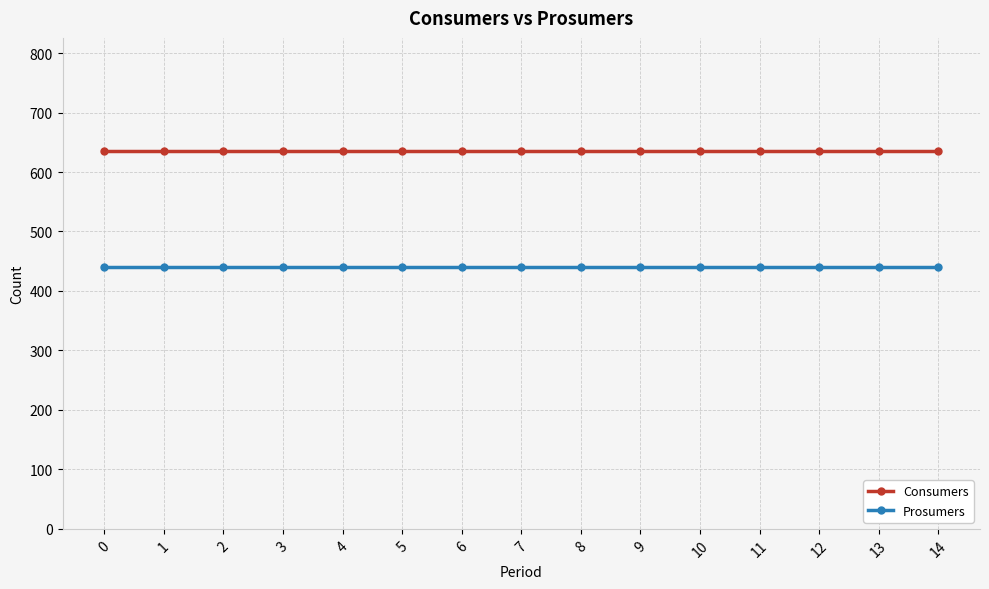

Which series has the largest total across all categories?

Consumers